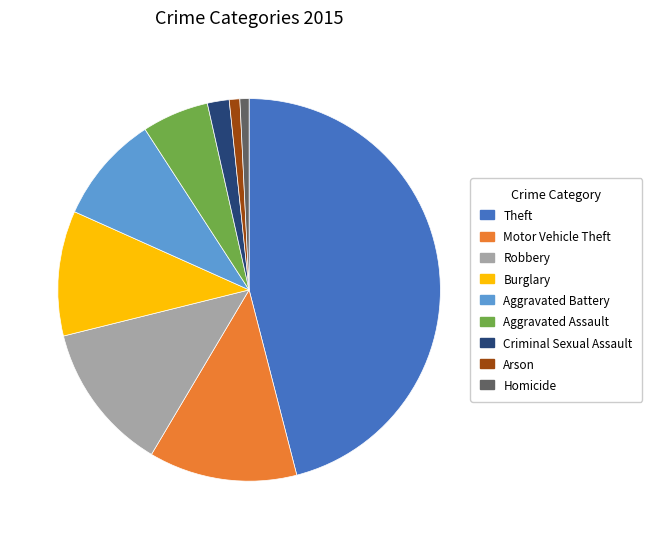

Count the number of slices in the pie.

9